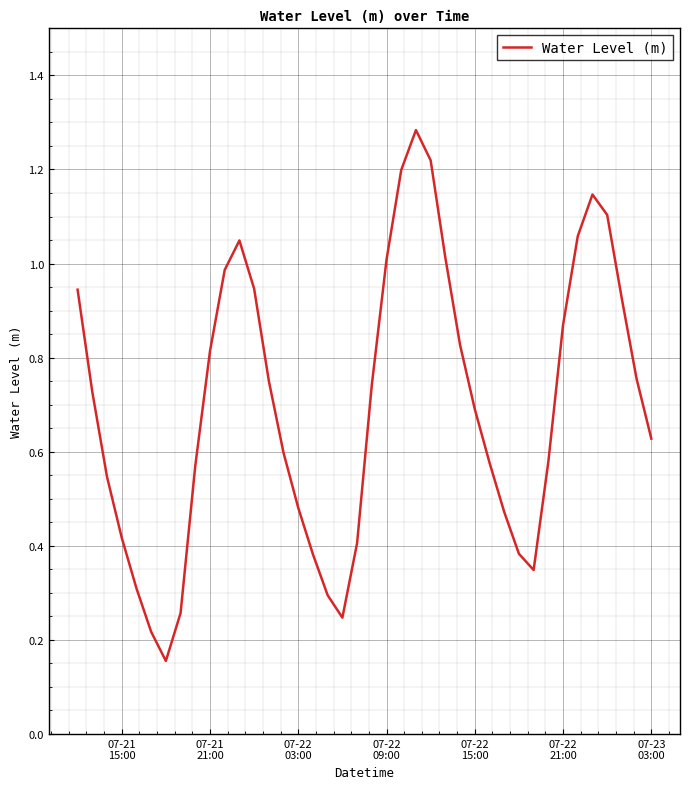

What is the greatest value displayed?

1.3